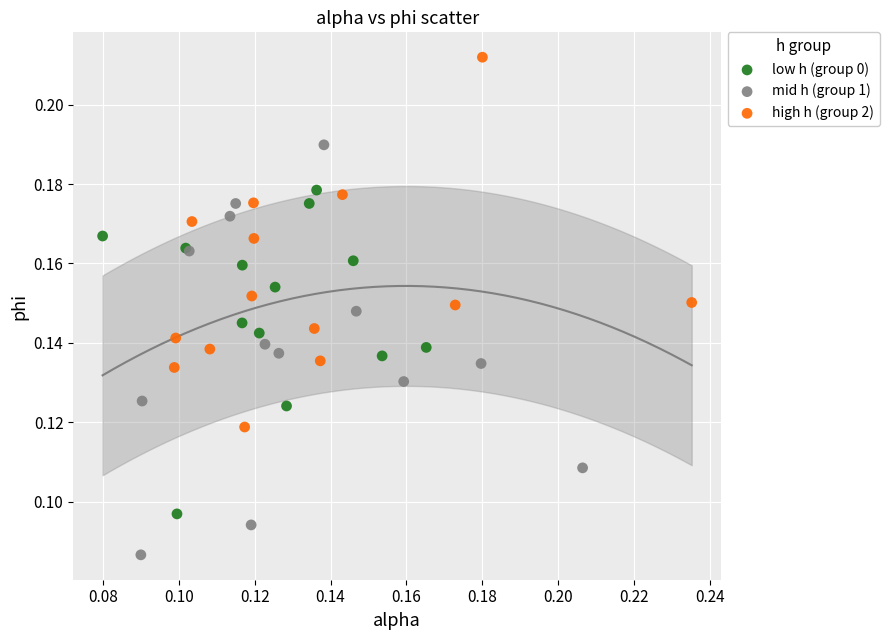

Which series contains the lowest Y value?

mid h (group 1)